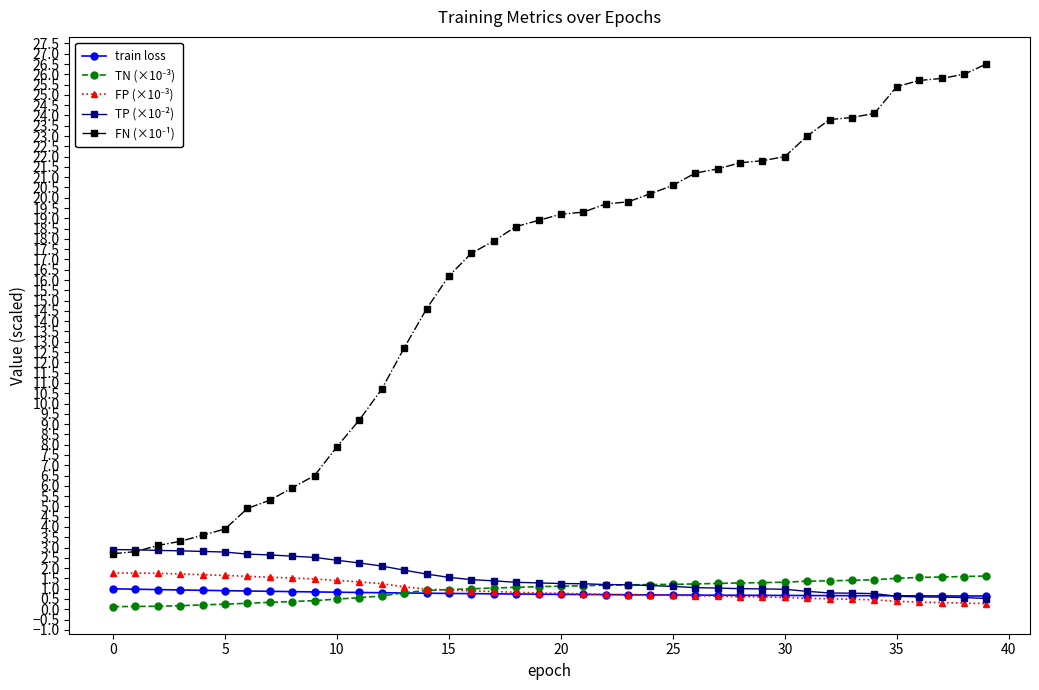

At how many categories does at least one series exceed 14?

26